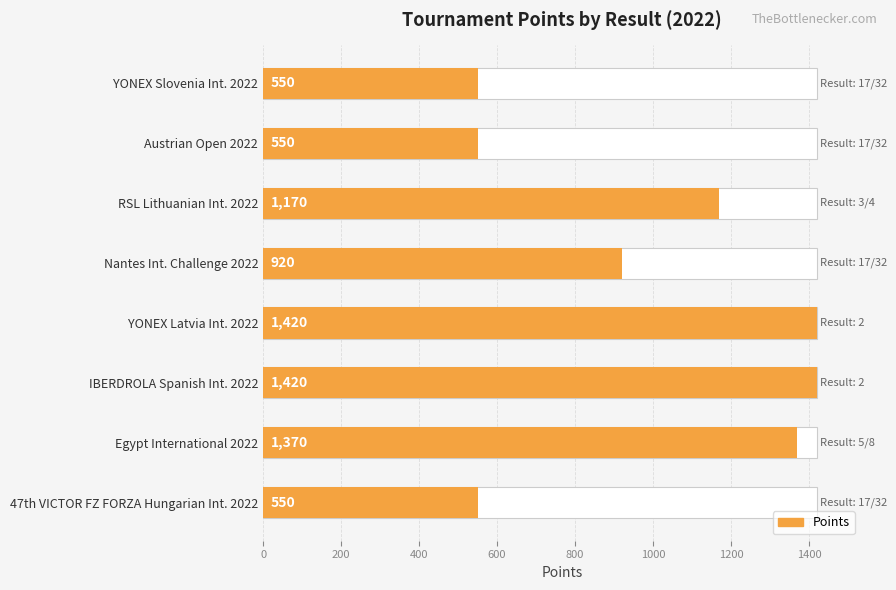

What is the maximum value shown in the chart?

1420